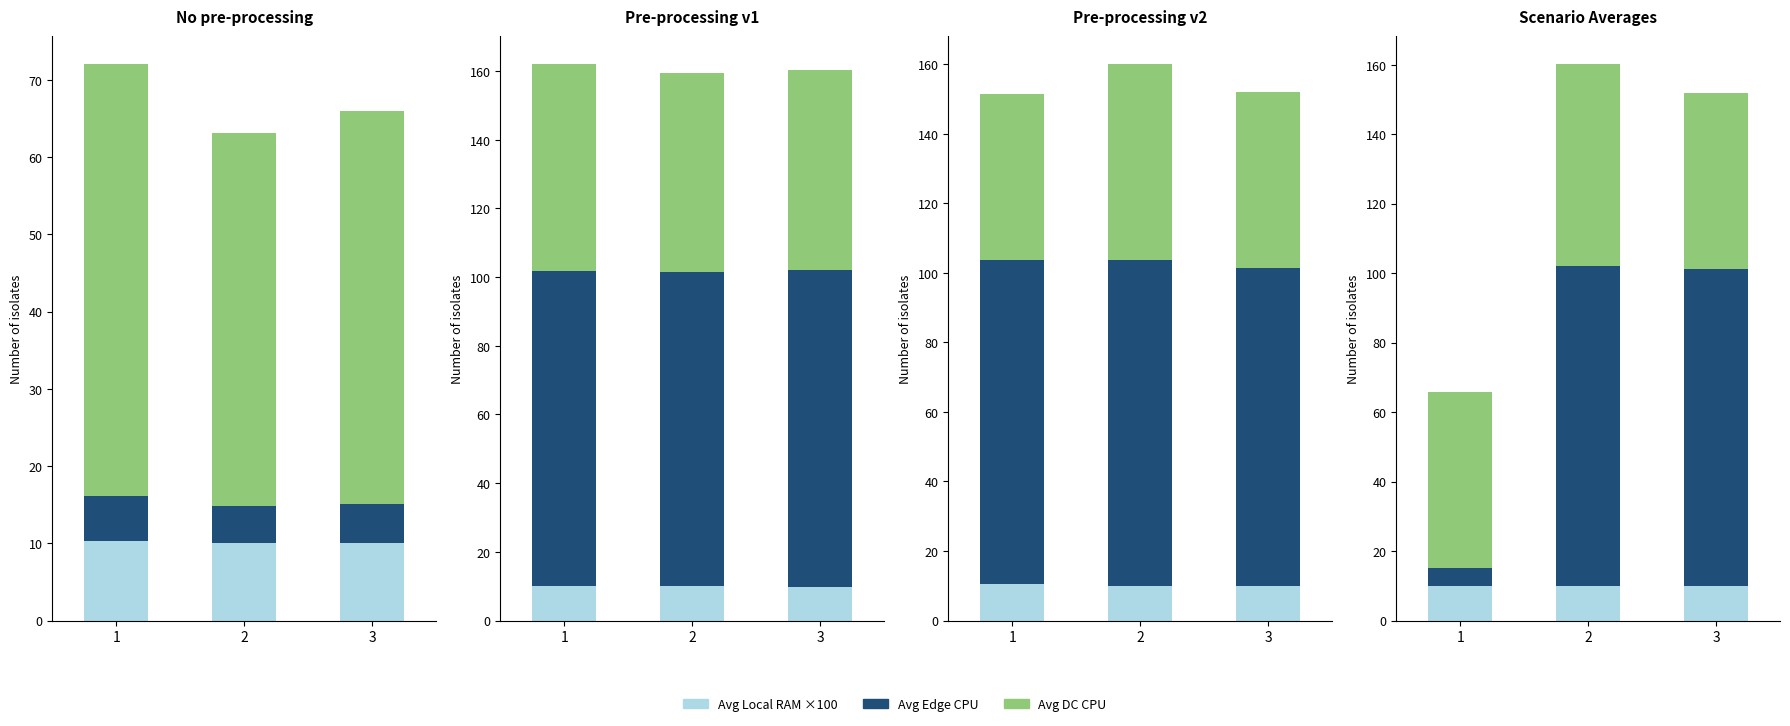

What is the difference between the Avg Local RAM ×100 values at 3 and 2?

0.2